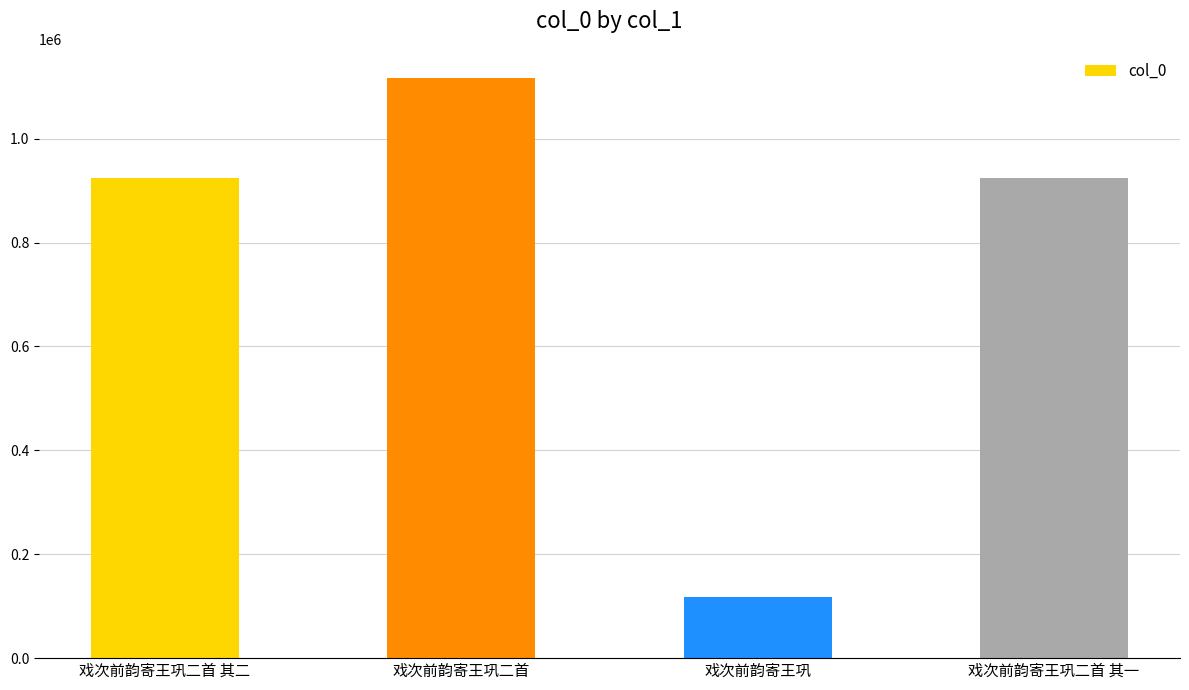

The chart shows a value of 1117041 at 戏次前韵寄王巩二首. True or false?

True